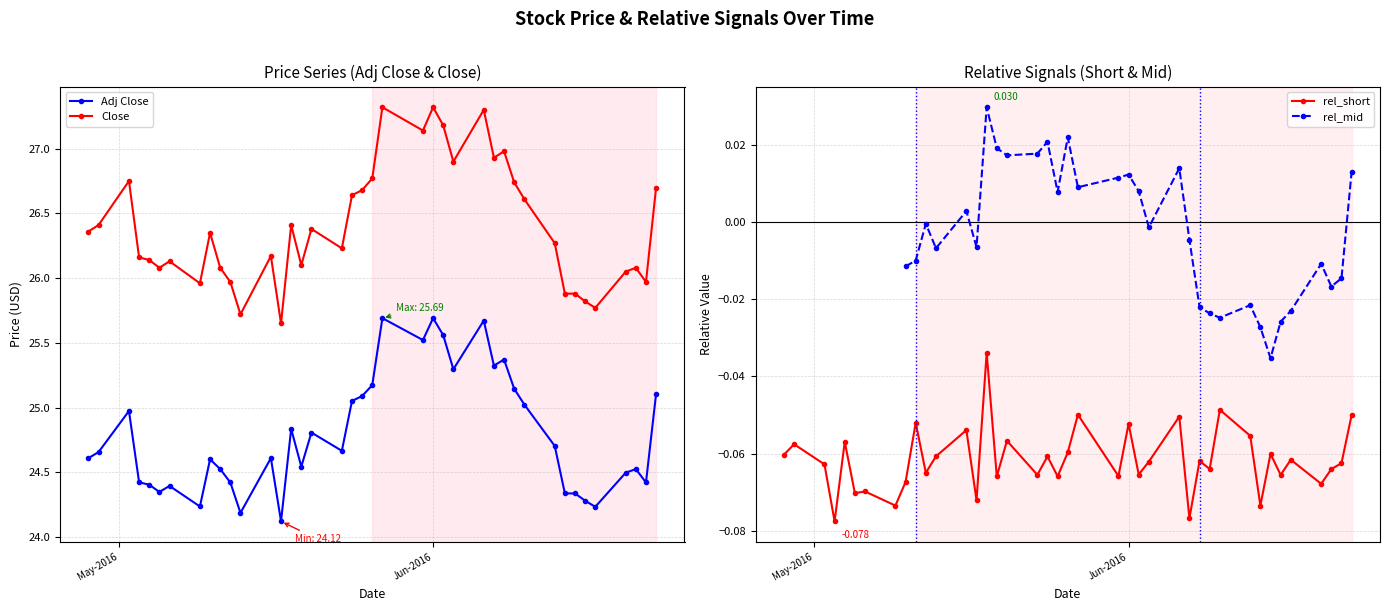

What is the value of the Adj Close point at the 27th from the left?

25.7